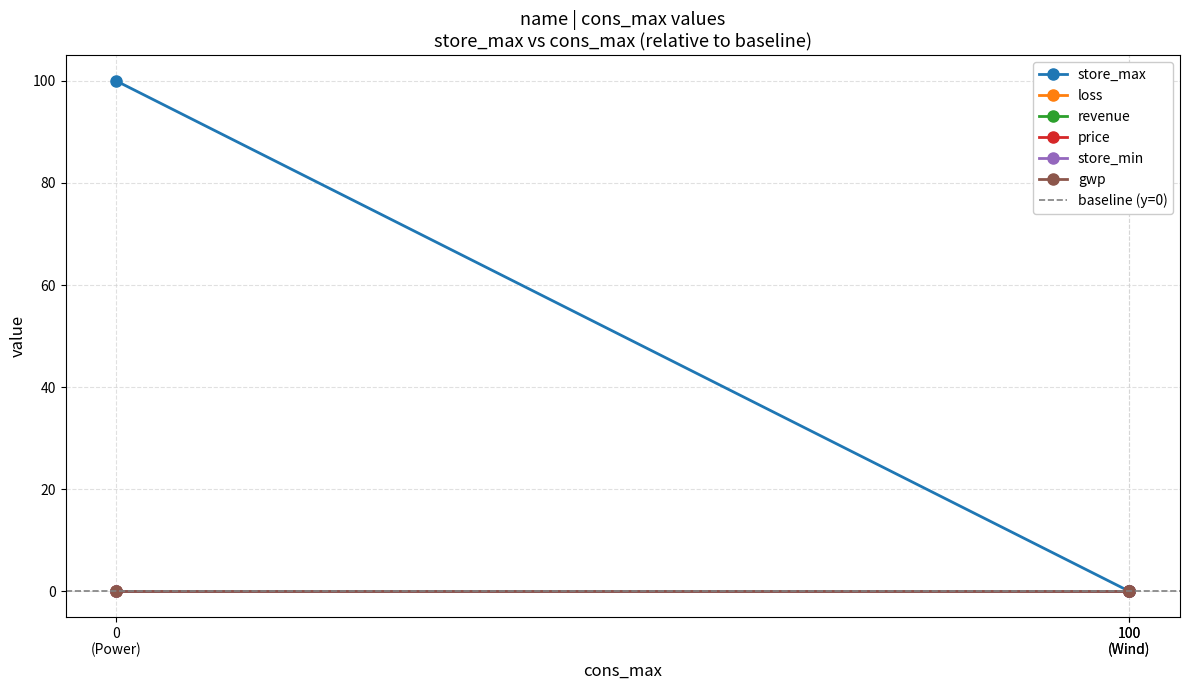

Which series has the largest range (max minus min)?

store_max